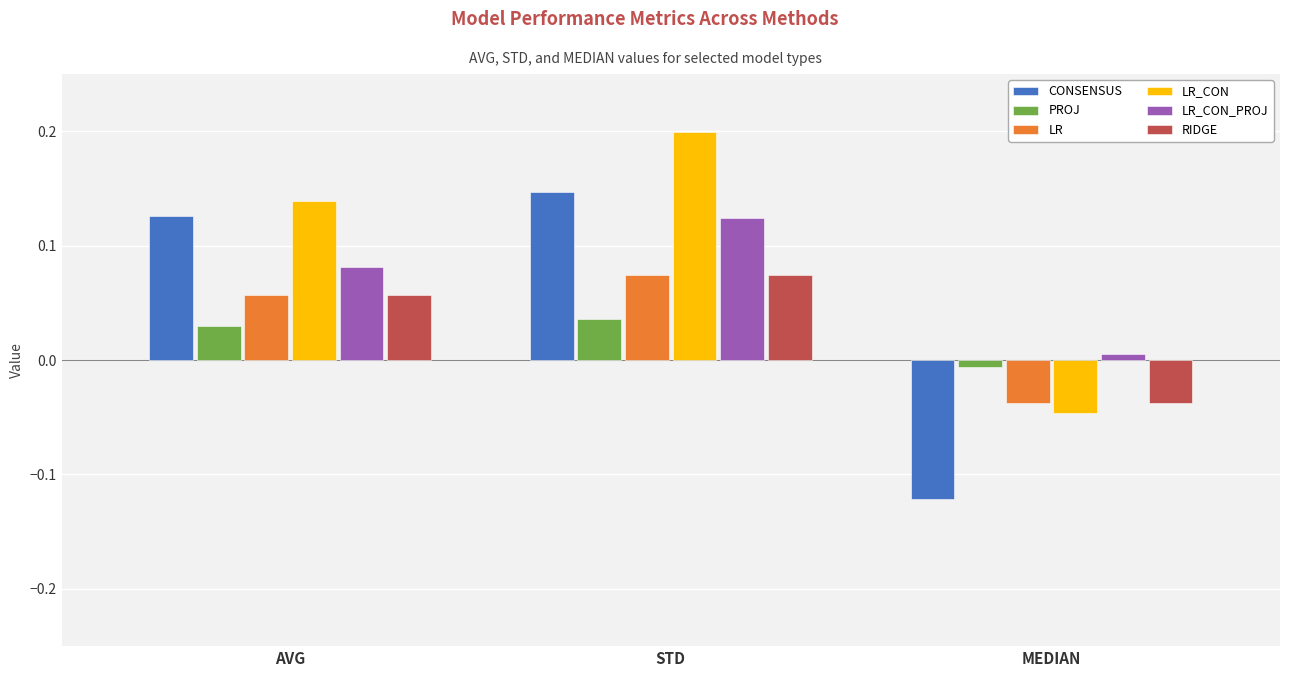

Which label corresponds to the largest value in the chart?

STD